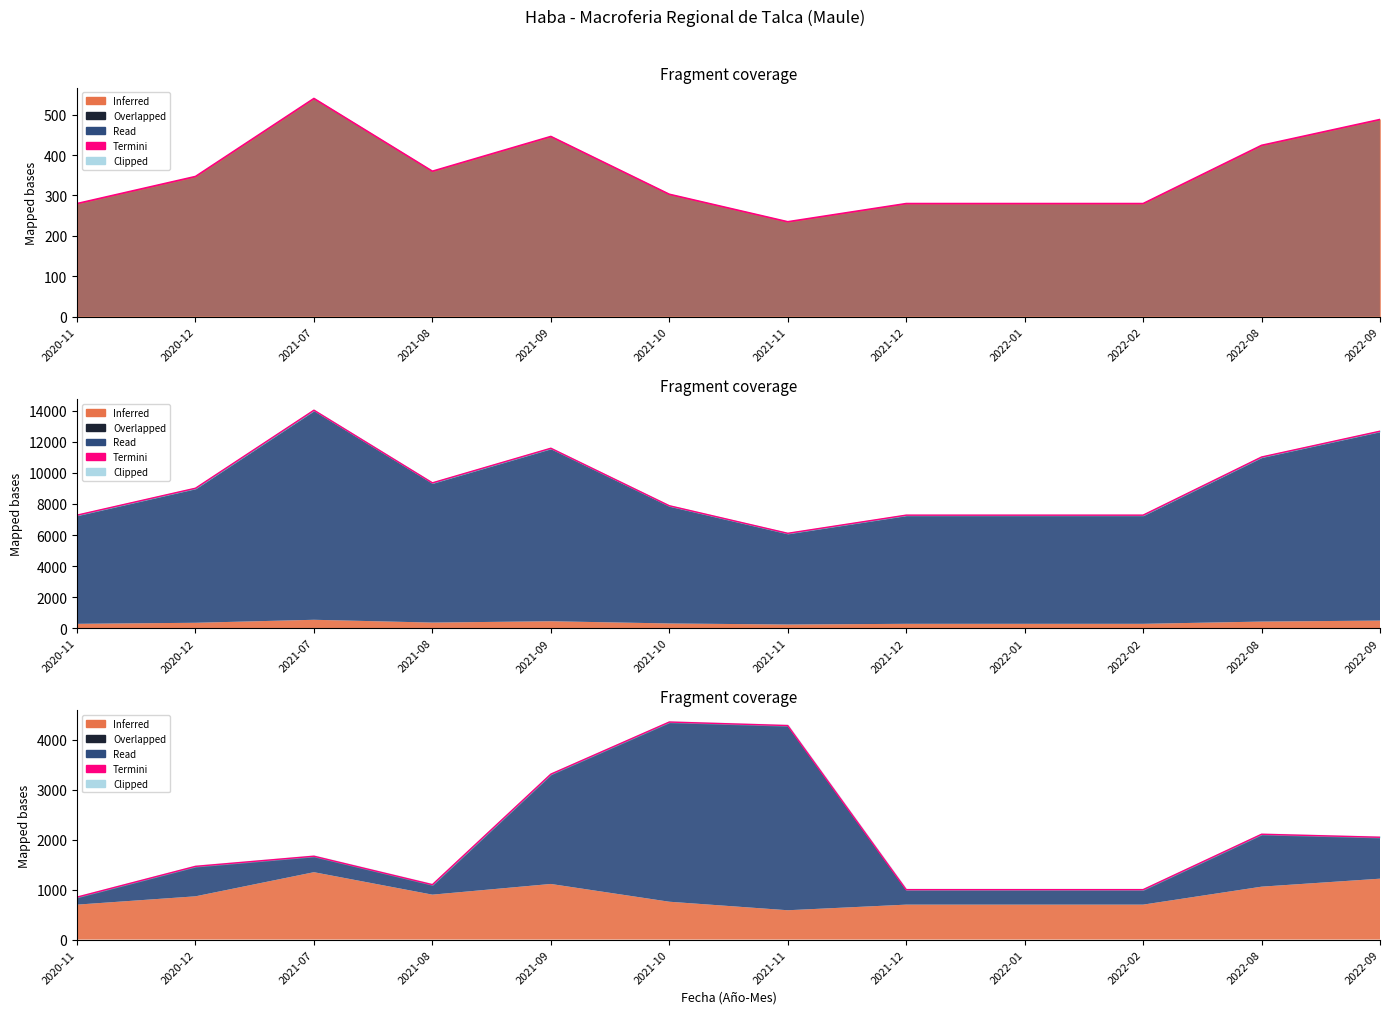

Count the number of values greater than 1670.

5